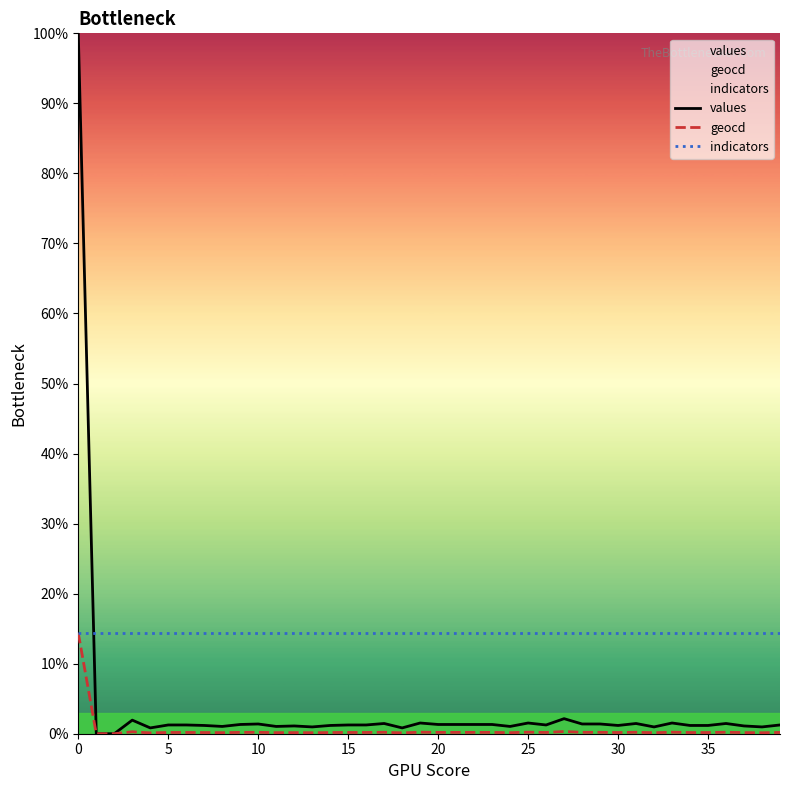

What is the minimum value for indicators?

14.4